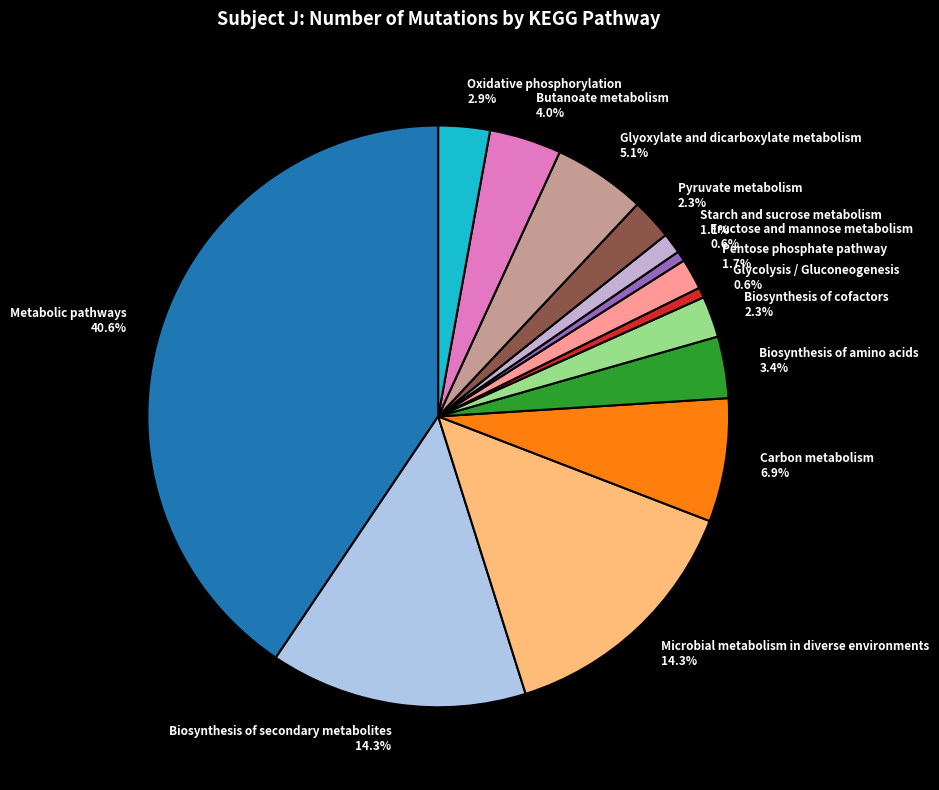

Count the number of slices in the pie.

14